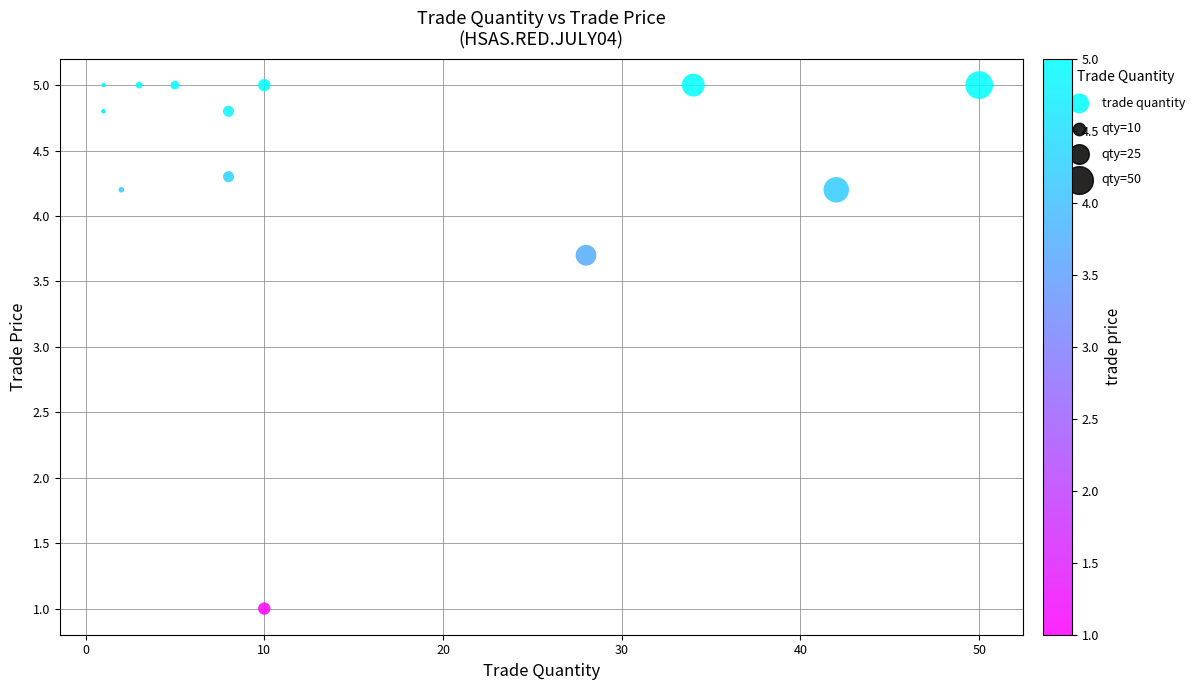

What Y value in the scatter plot is closest to 3?

3.7